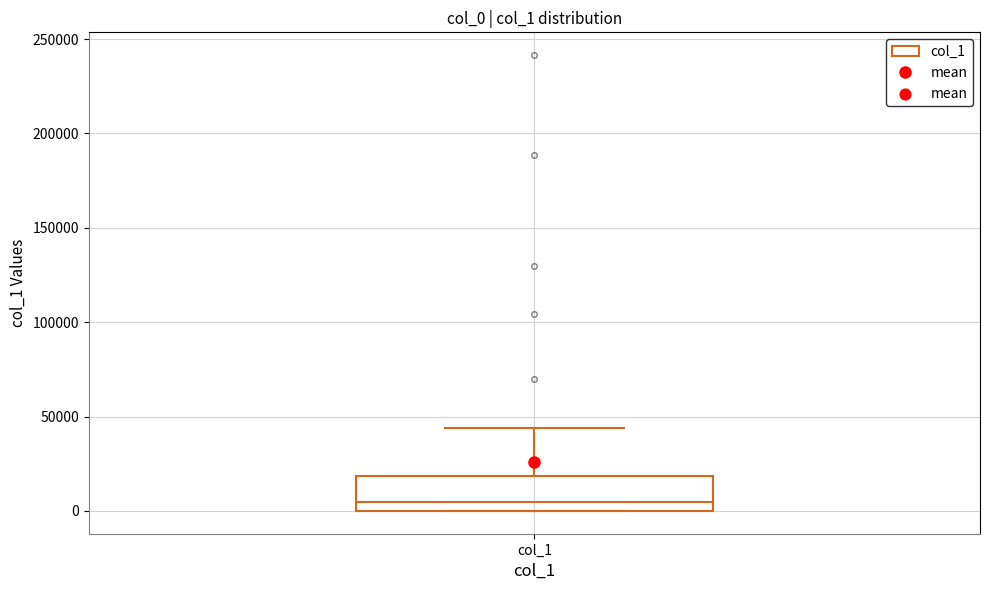

Transcribe this box plot: give where the median line is, the range the box spans, and where the two whiskers end, as read against the y-axis. The values are not printed on the chart, so give them approximately, as read against the axis.

median 5000, box 0 to 20000, whiskers 0 to 45000